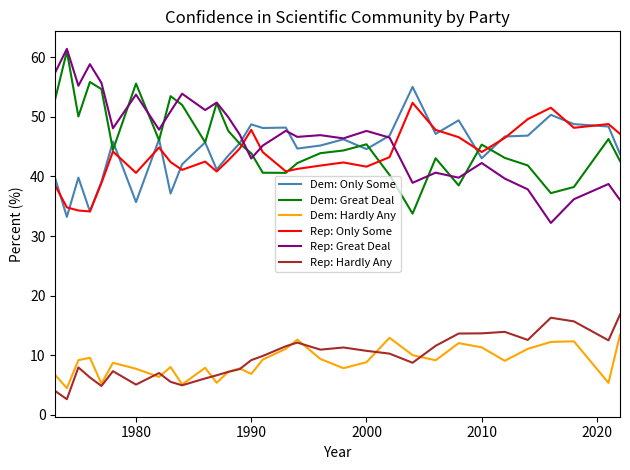

True or false: Rep: Great Deal and Rep: Hardly Any cross at least once.

False